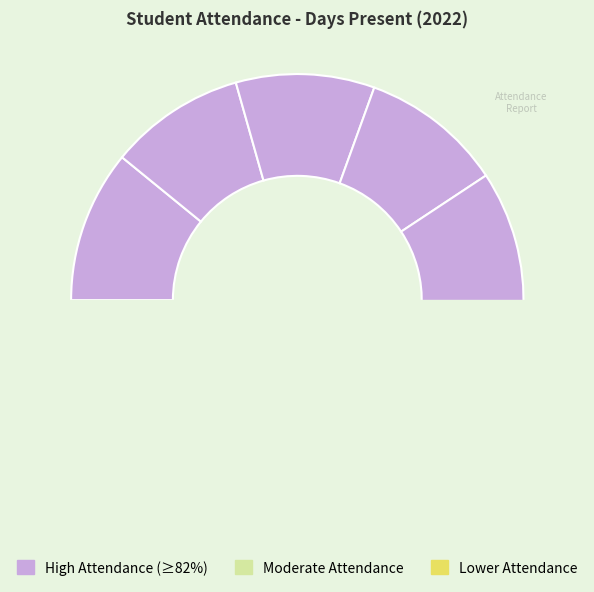

Which has a higher value, ARAV or ZAID?

ARAV